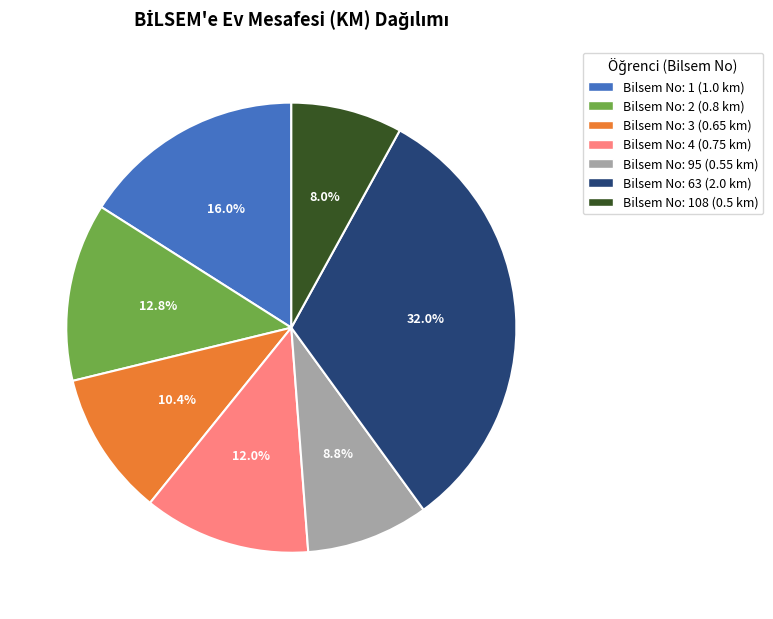

Is there a majority slice in this chart?

No